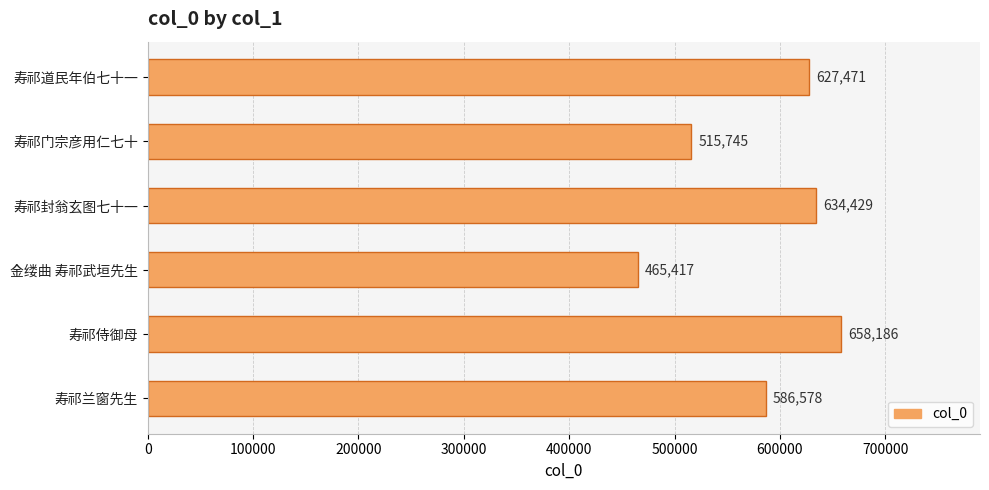

Does the chart contain any negative values?

No